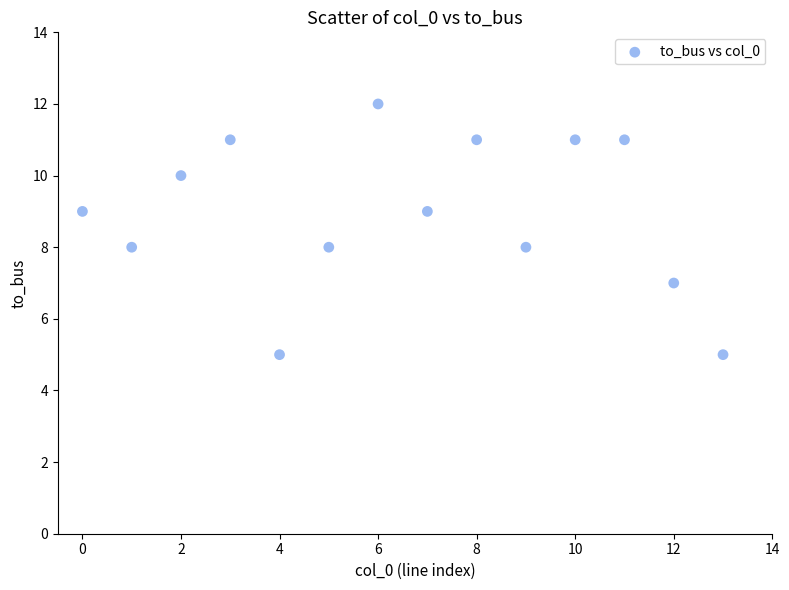

What is the range of Y values (max minus min)?

7